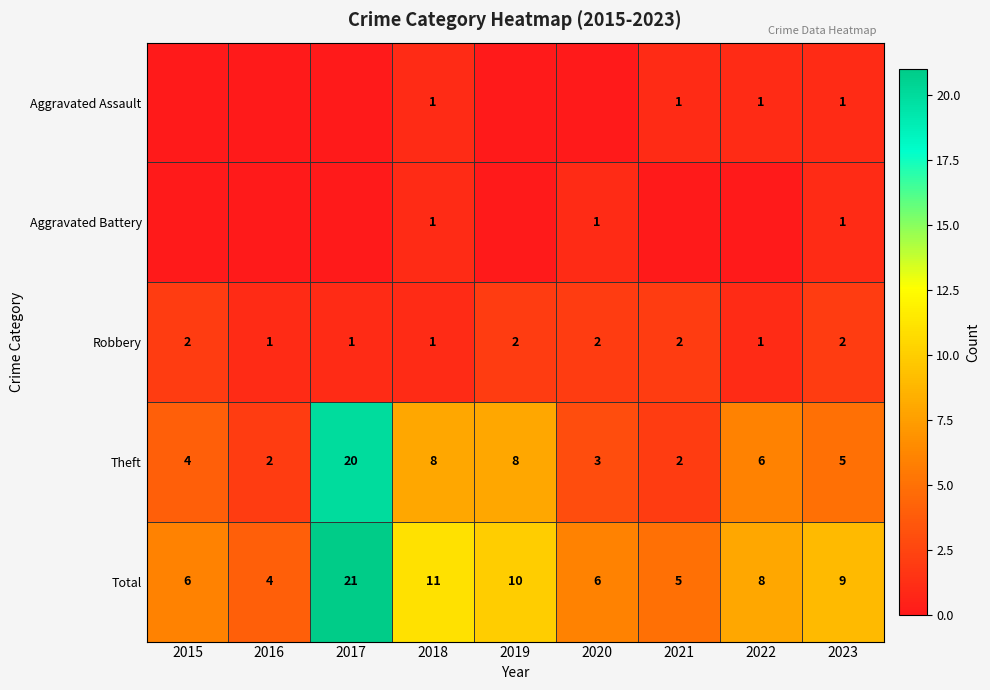

What is the sum of the Theft values at 2021 and 2017?

22